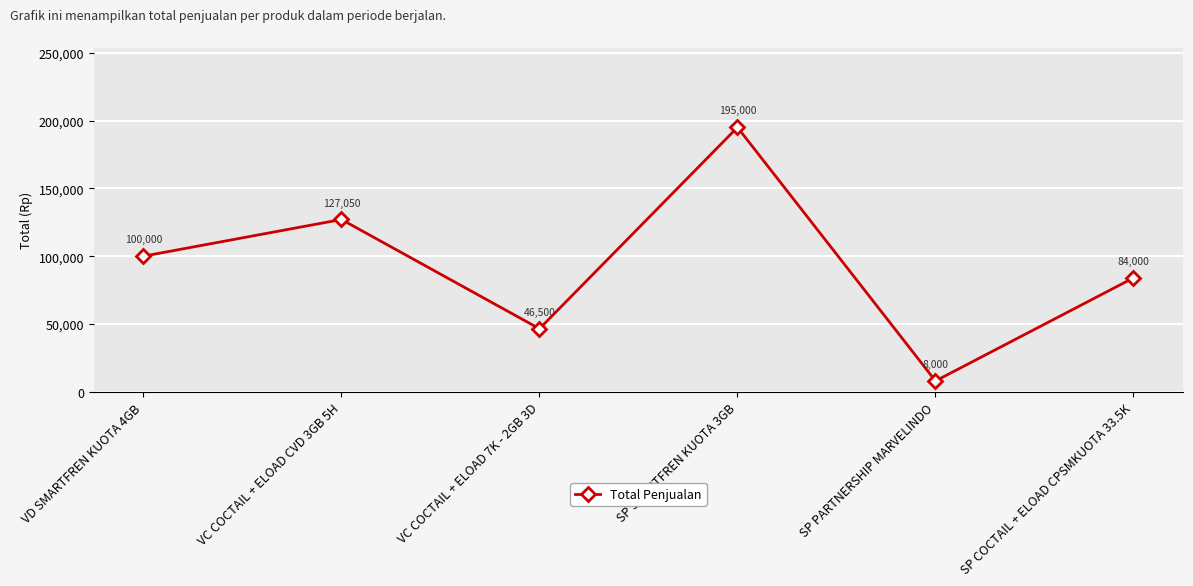

How many data points are less than 100000?

3